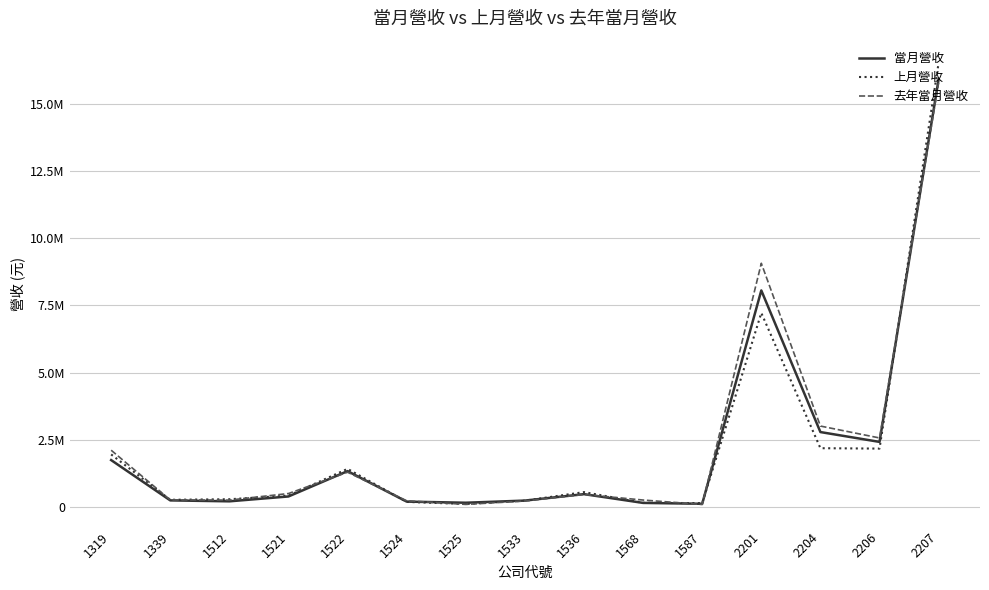

What are all the series names shown in the legend?

當月營收, 上月營收, 去年當月營收